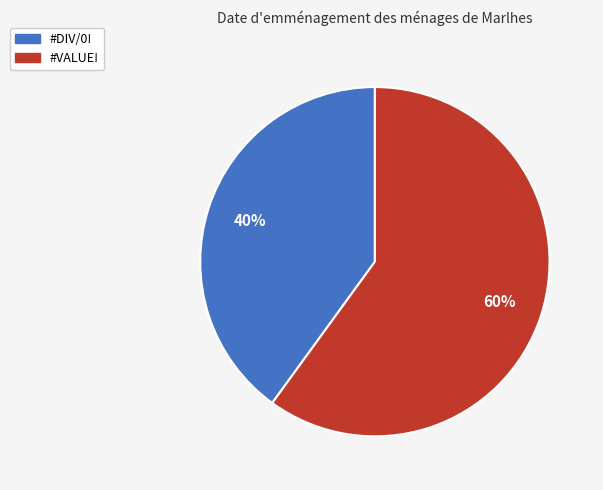

Do #VALUE! and #DIV/0! together represent more than half of the pie?

Yes